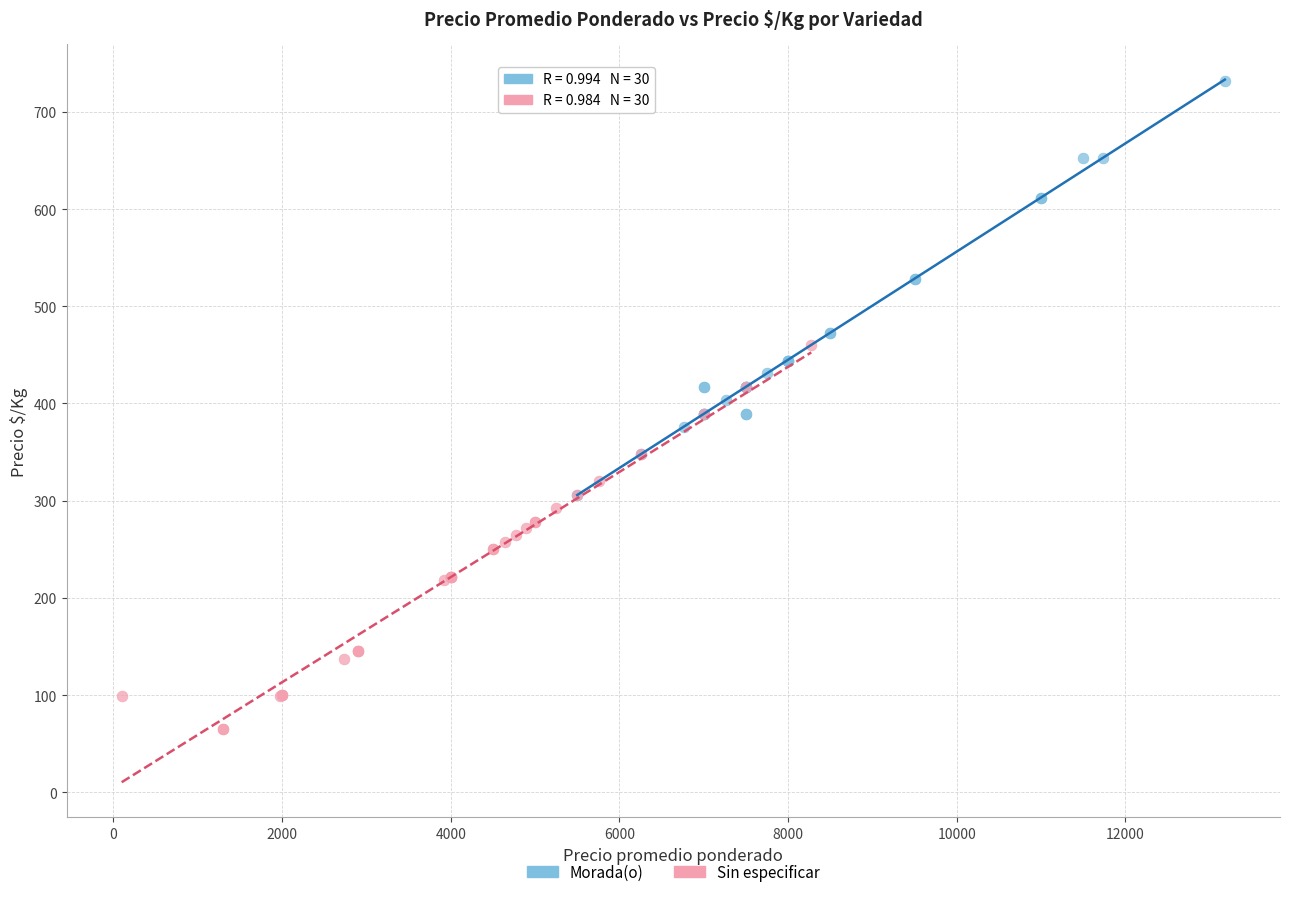

Which series reaches the minimum Y coordinate?

Sin especificar